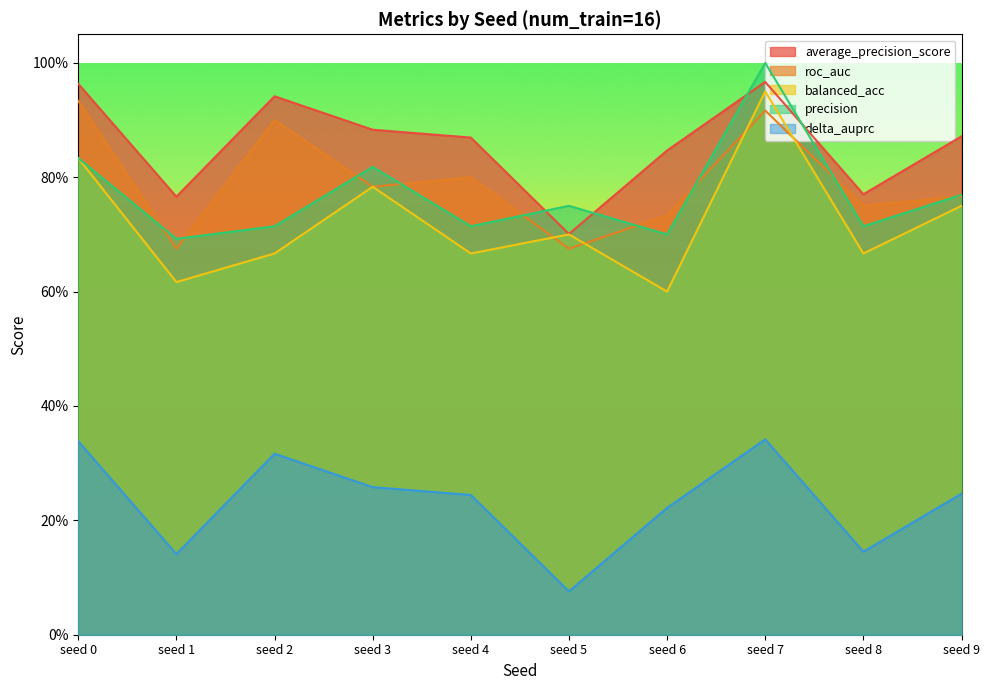

Between seed 0 and seed 6, which is larger?

seed 0